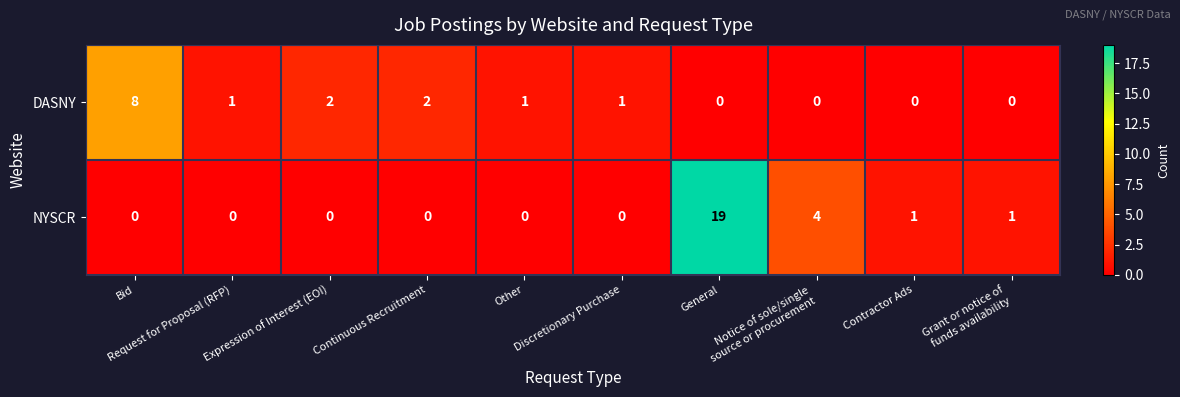

Which series has the largest range (max minus min)?

NYSCR